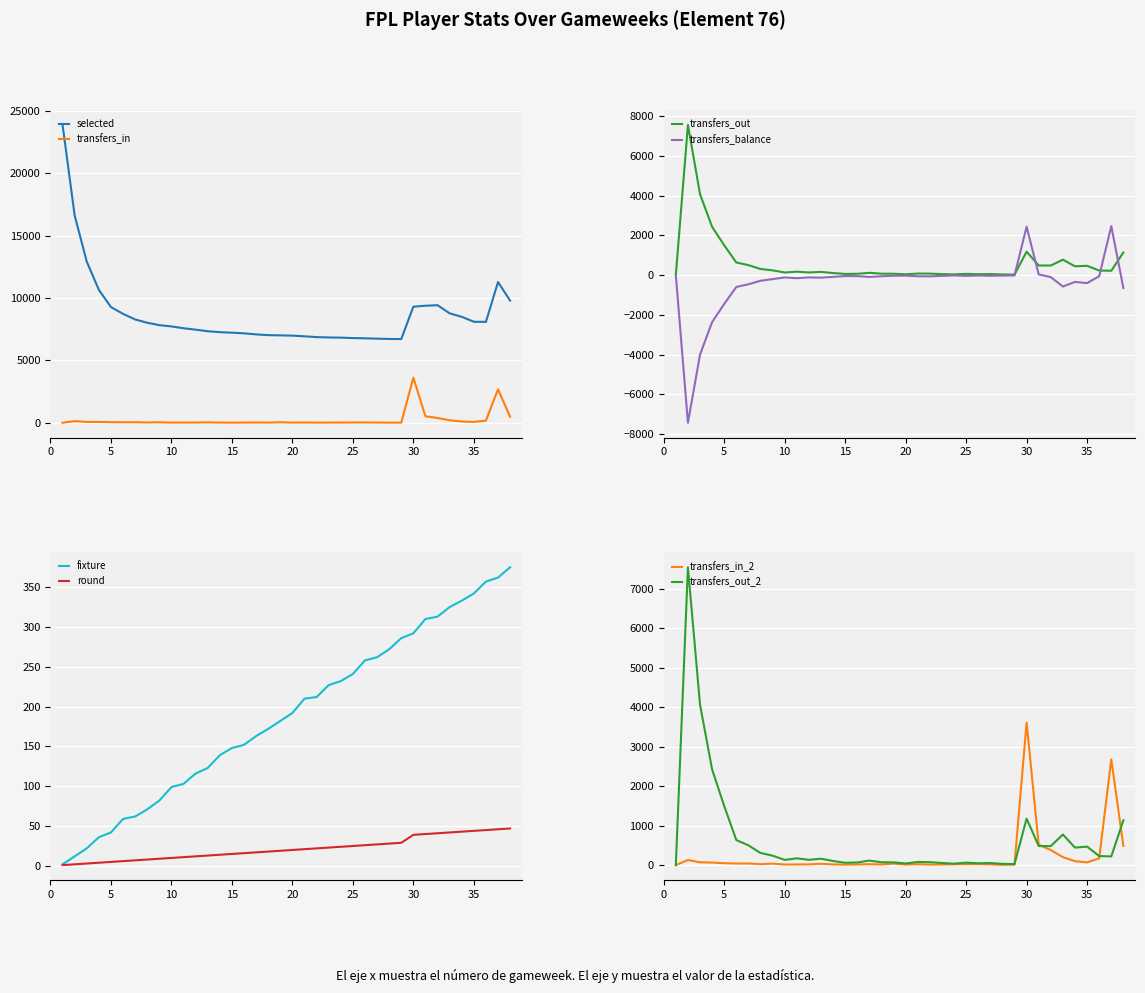

What is the average value of the round series?

22